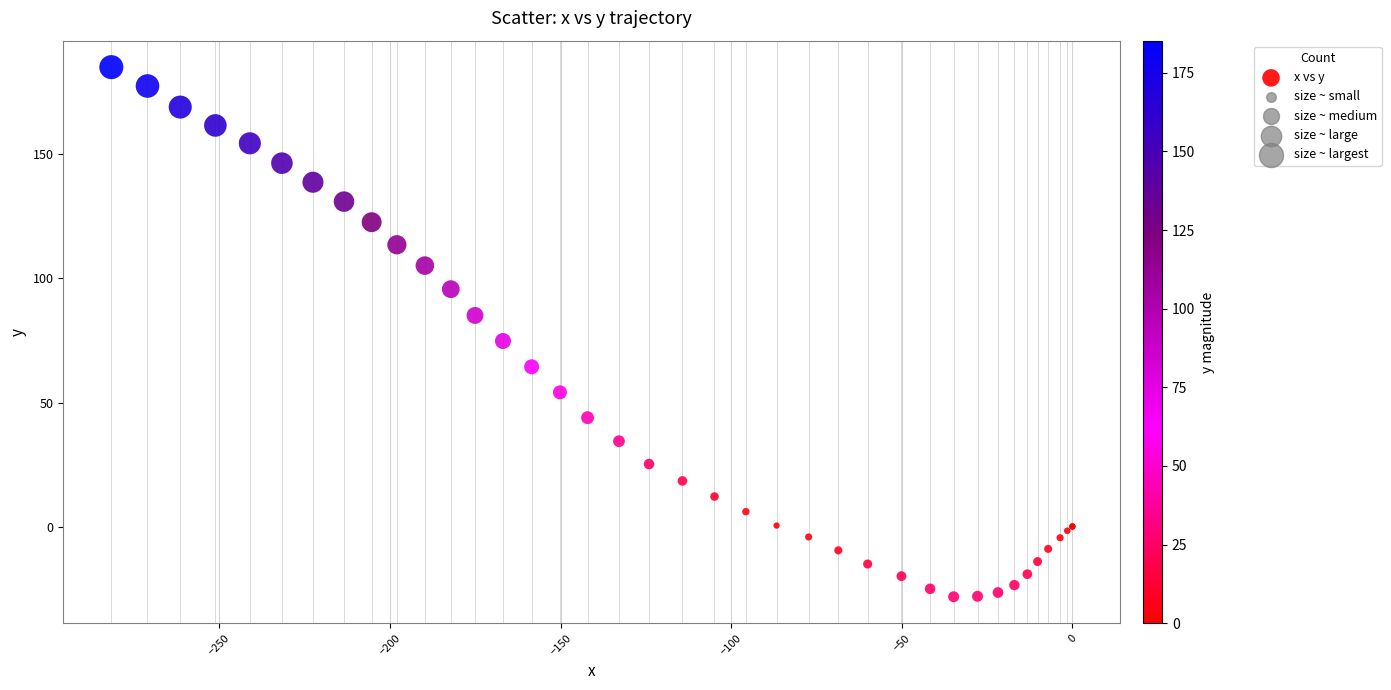

What Y value in the scatter plot is closest to 78?

74.8